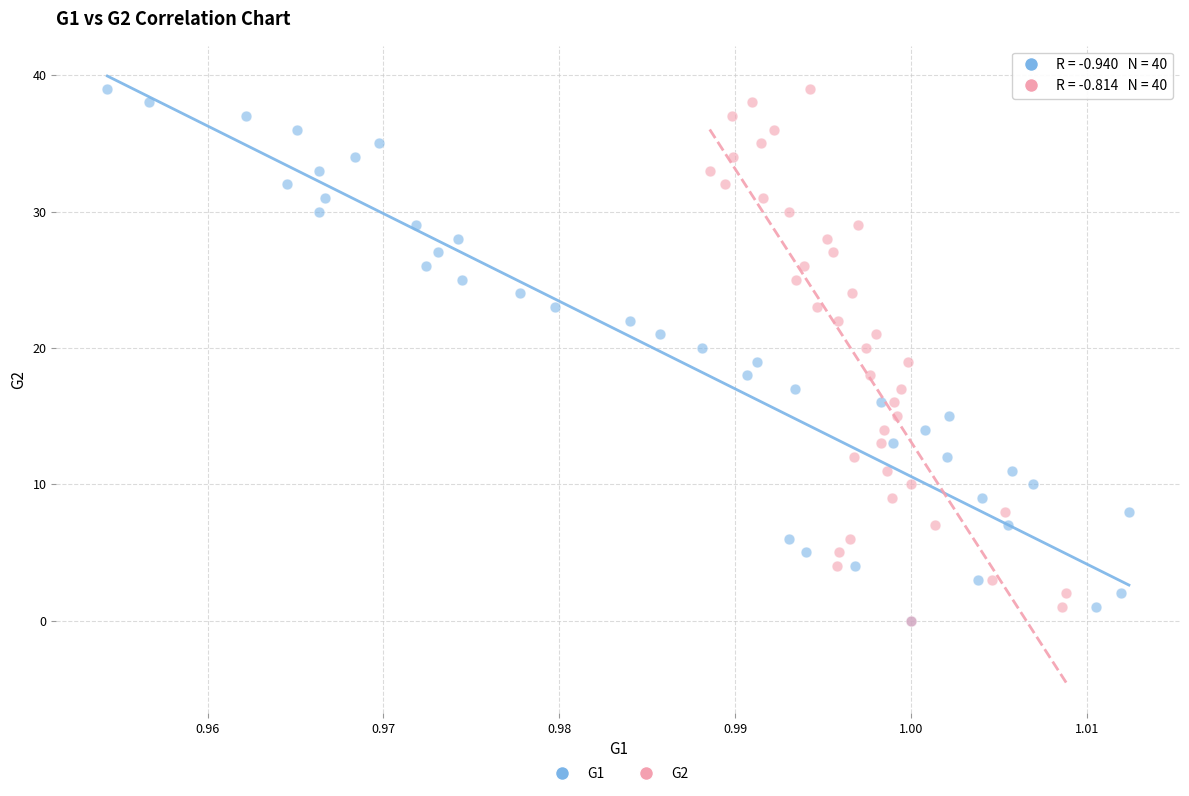

What are all the series names shown in the legend?

G1, G2